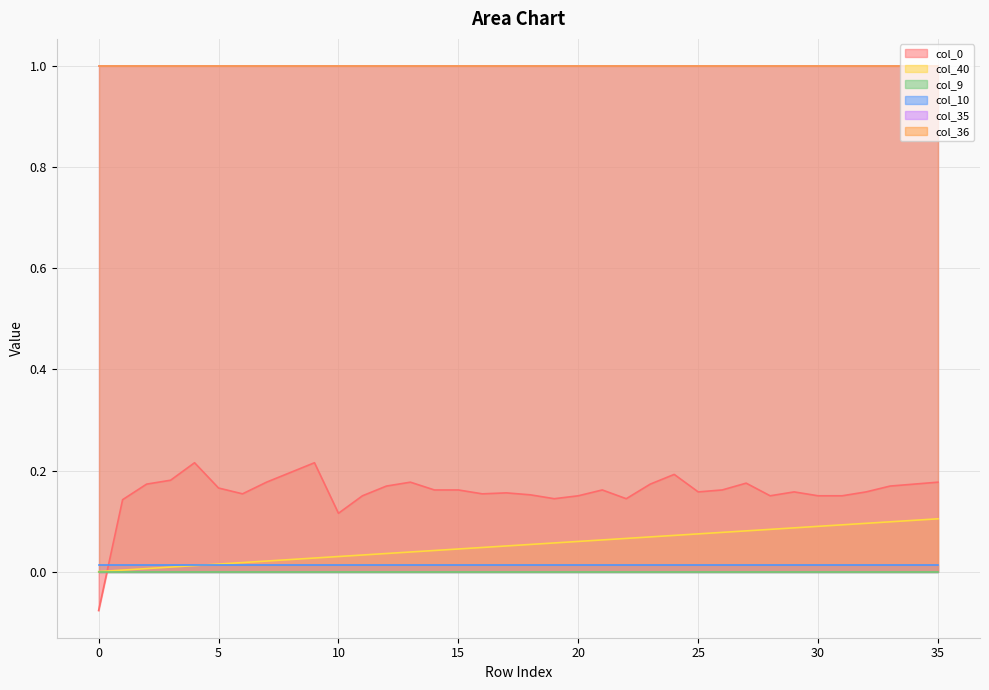

What is the value of the col_35 point at the 13th from the left?

1.0